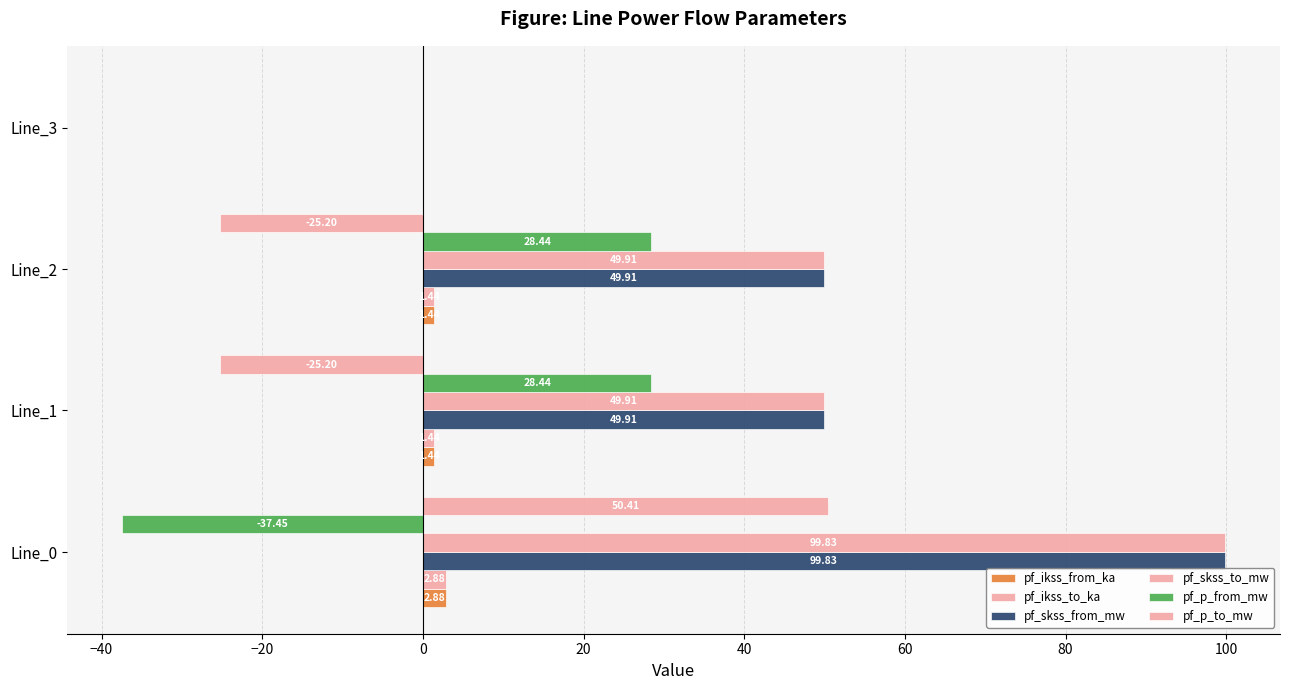

What is the difference between the maximum and minimum values in the pf_p_to_mw series?

75.6